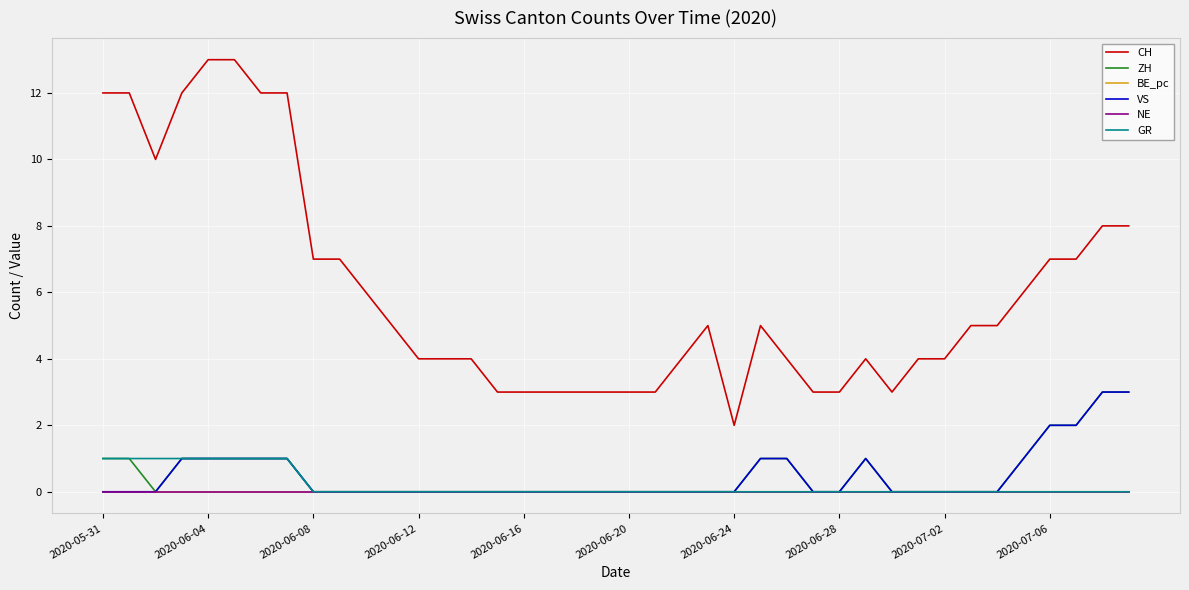

Which series has the largest range (max minus min)?

CH